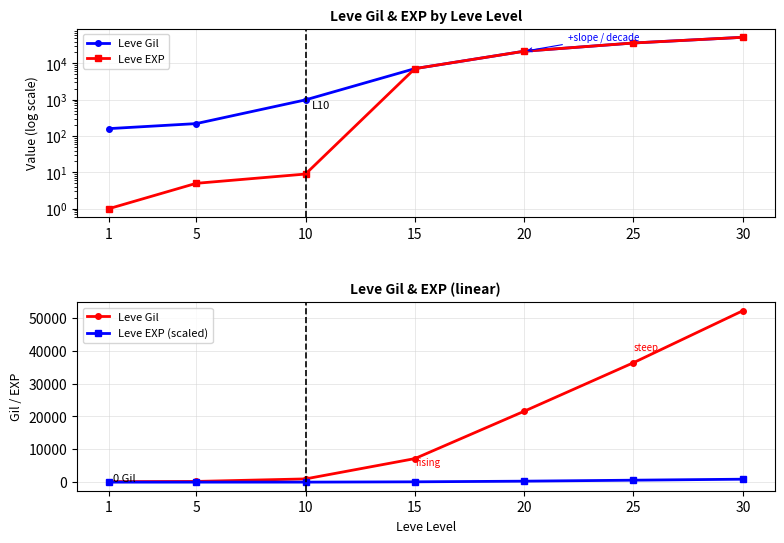

How many series are shown in this chart?

3